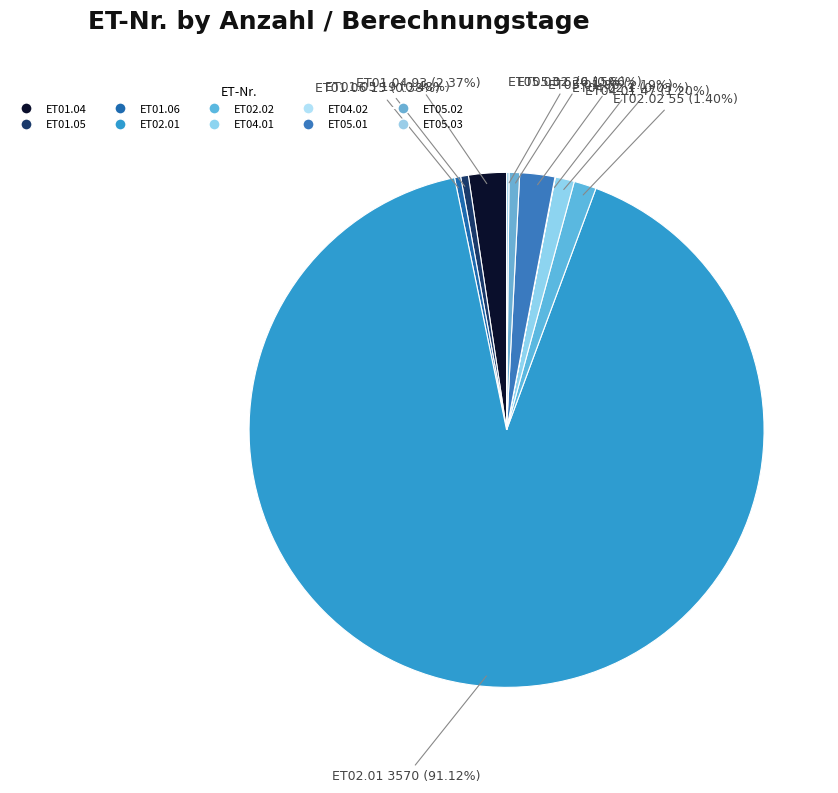

Is there any slice that represents more than half of the pie?

Yes